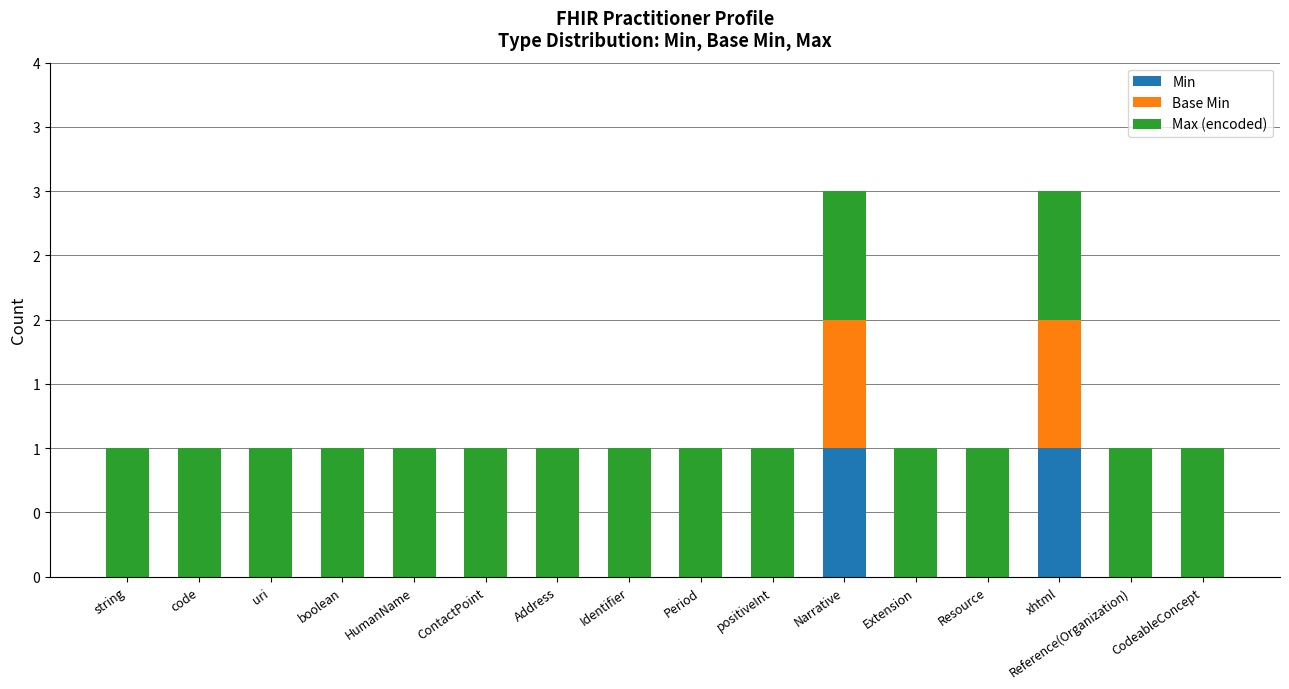

The value of Max (encoded) at Resource is 1. True or false?

True